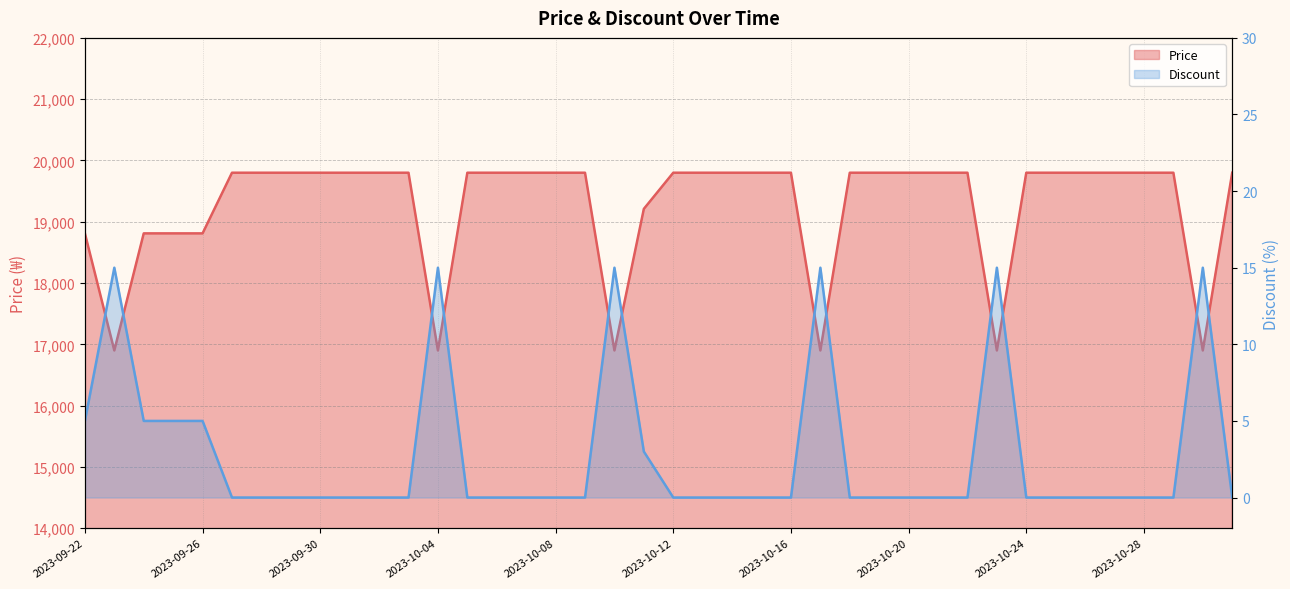

At which category is the sum across all series the highest?

2023-09-27